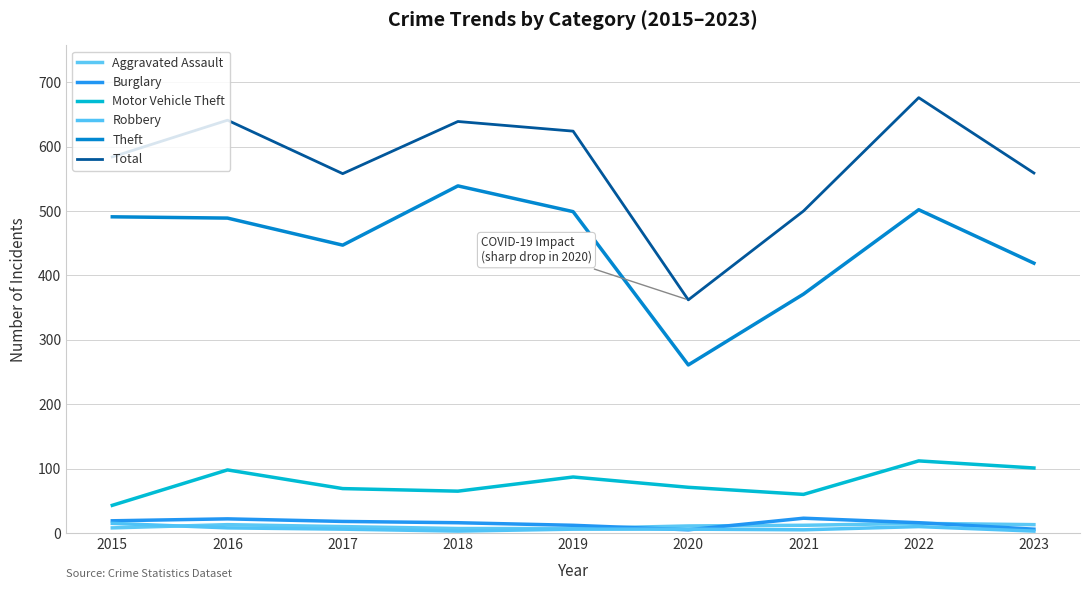

How many lines are shown in the chart?

6